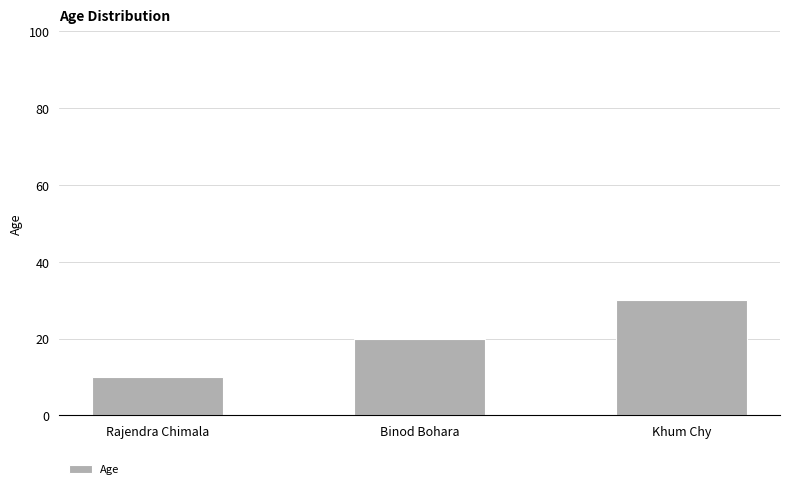

What is the ratio of the value at Khum Chy to the value at Rajendra Chimala?

3.0